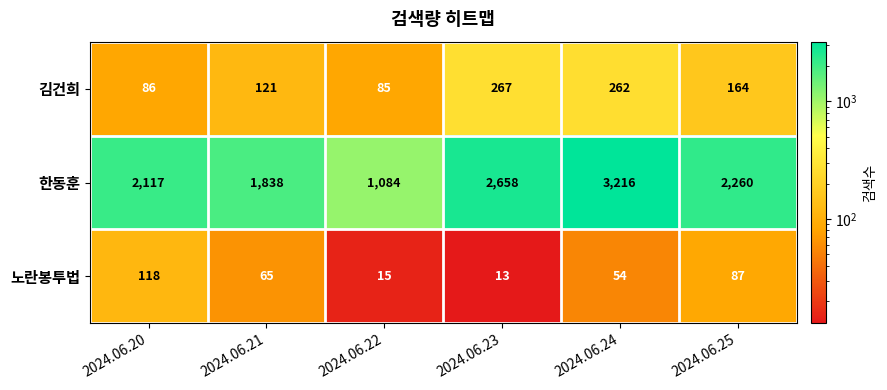

What is the total value across all series at 2024.06.23?

2938